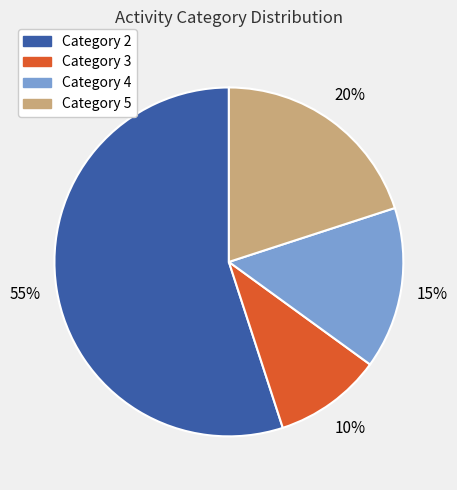

What is the largest slice in the pie chart?

Category 2